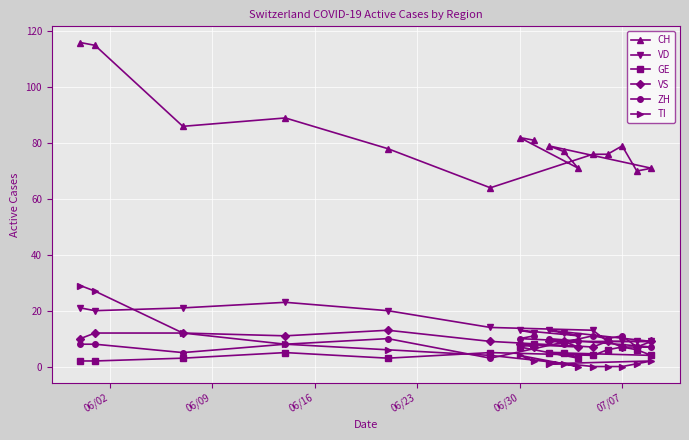

How many values in the VS series are below 9?

6